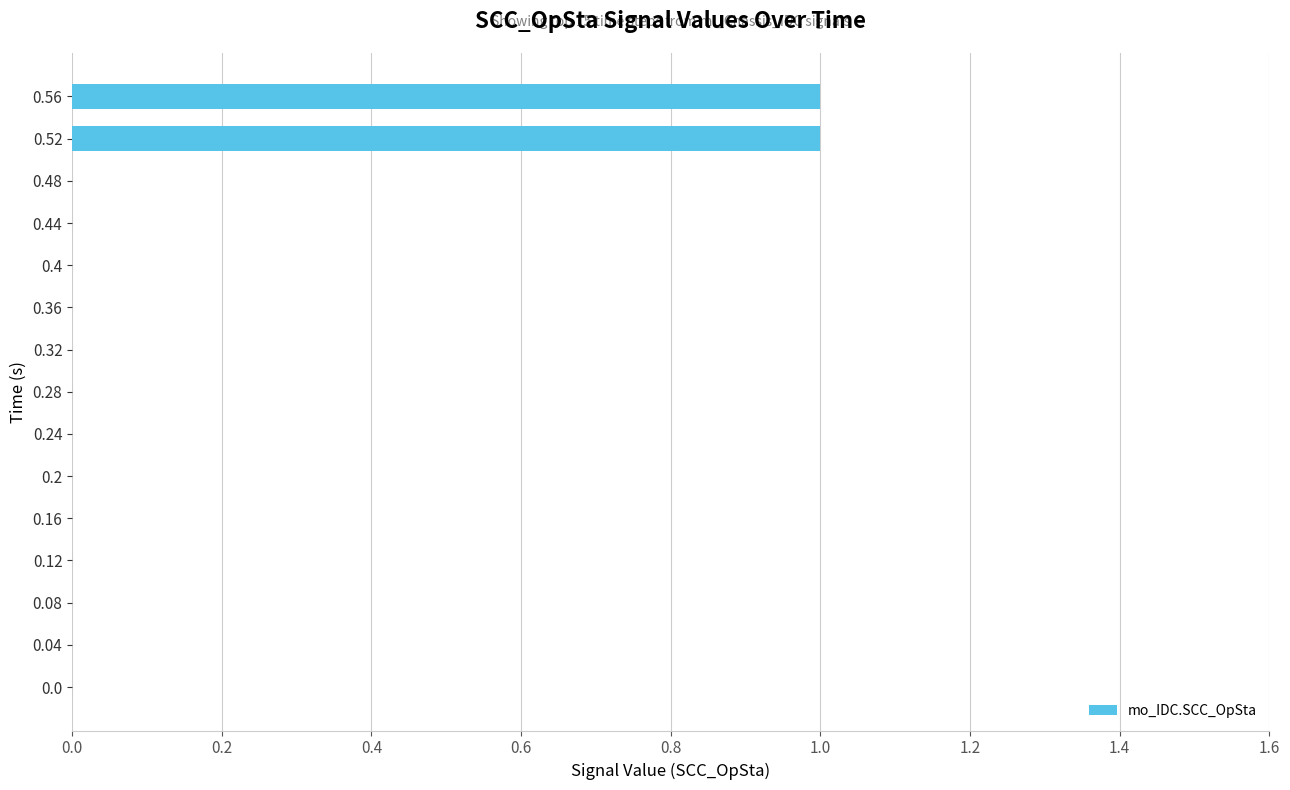

What is the sum of all values?

2